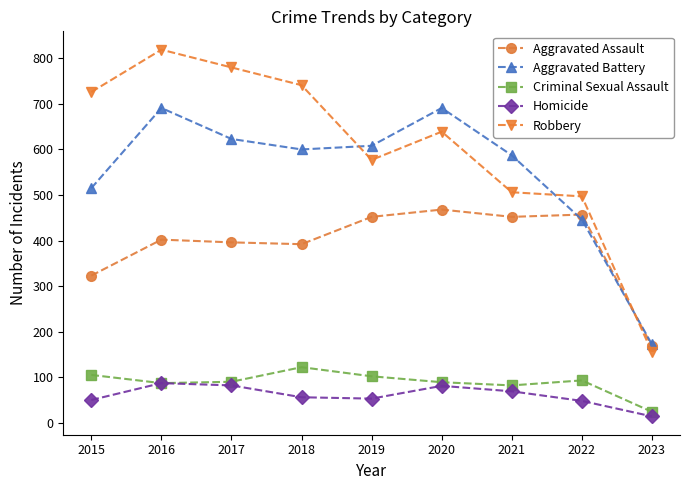

Is the value of Robbery at 2018 greater than the value of Homicide at 2023?

Yes